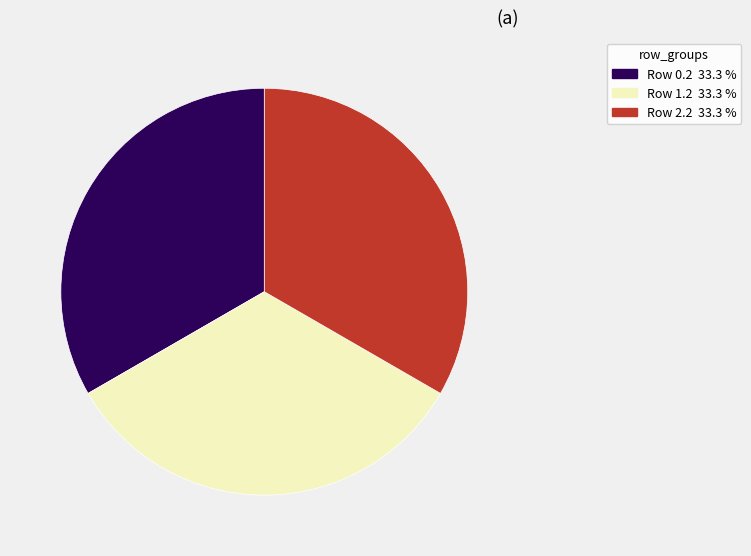

Does any single category account for the majority?

No